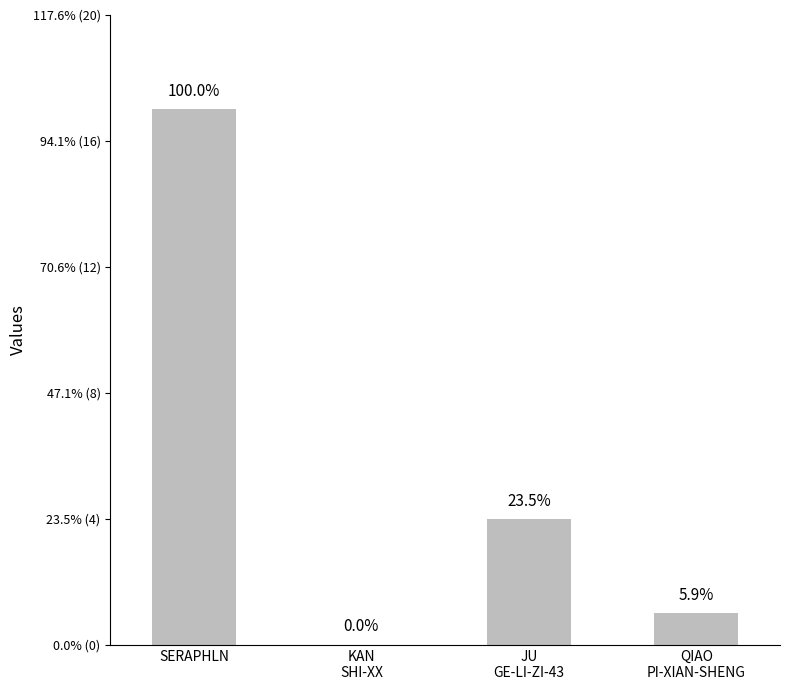

Is it true that the value at JU
GE-LI-ZI-43 is 4?

True